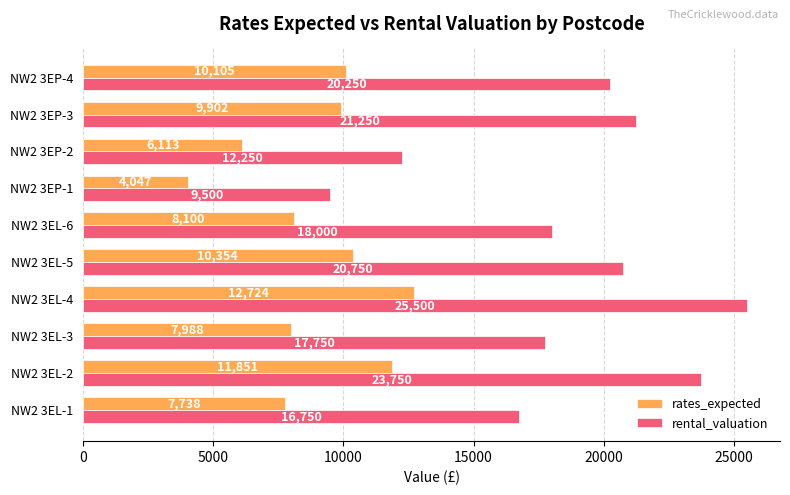

What are all the series names shown in the legend?

rates_expected, rental_valuation